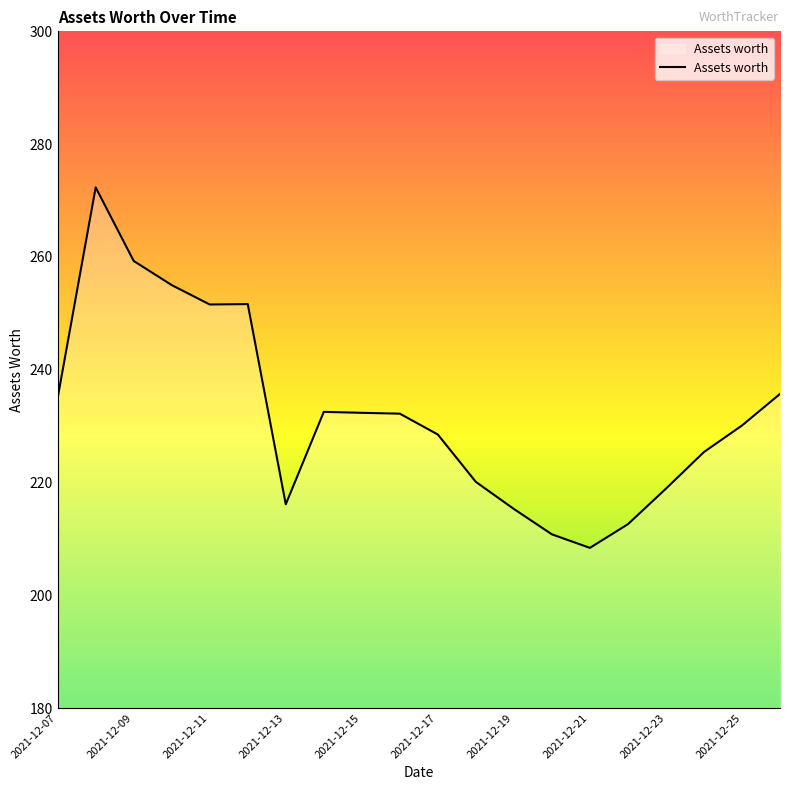

What is the greatest value displayed?

272.3